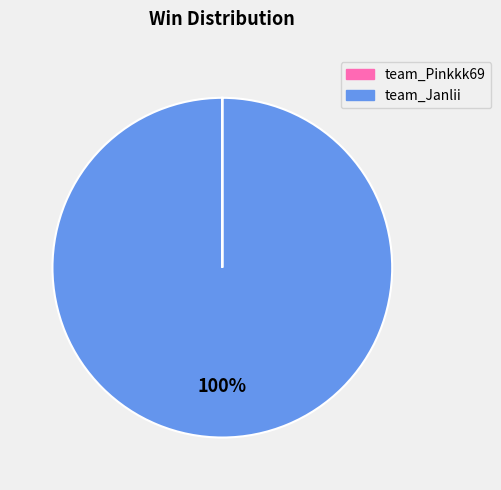

The team_Janlii slice represents 100% of the pie. True or false?

True